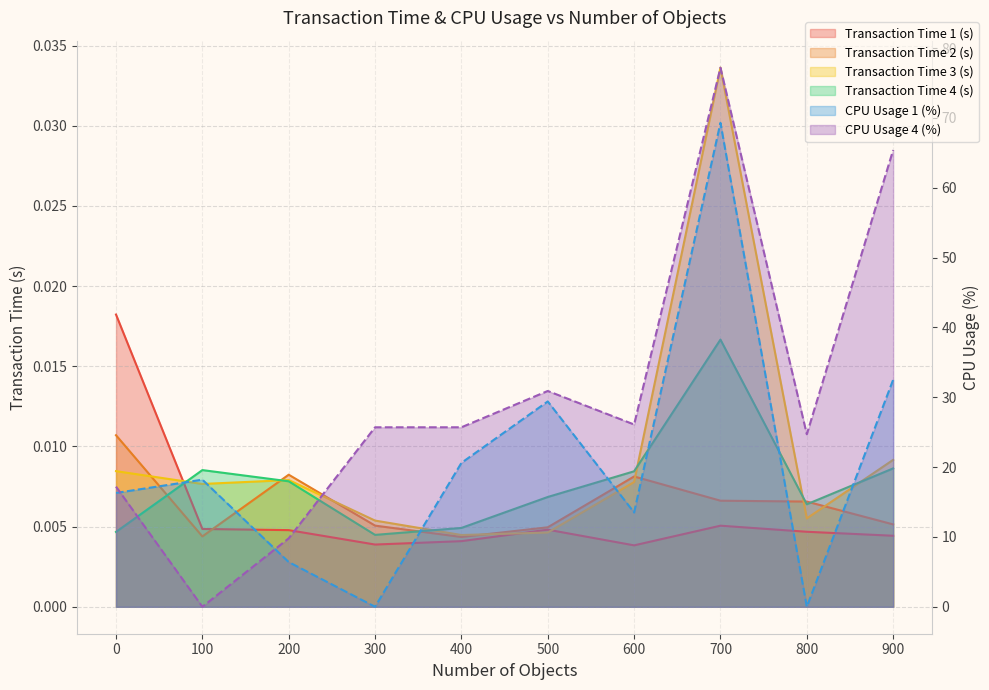

How many lines are shown in the chart?

6